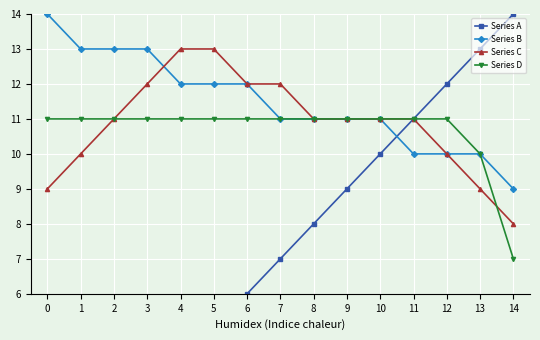

How many series are shown in this chart?

4